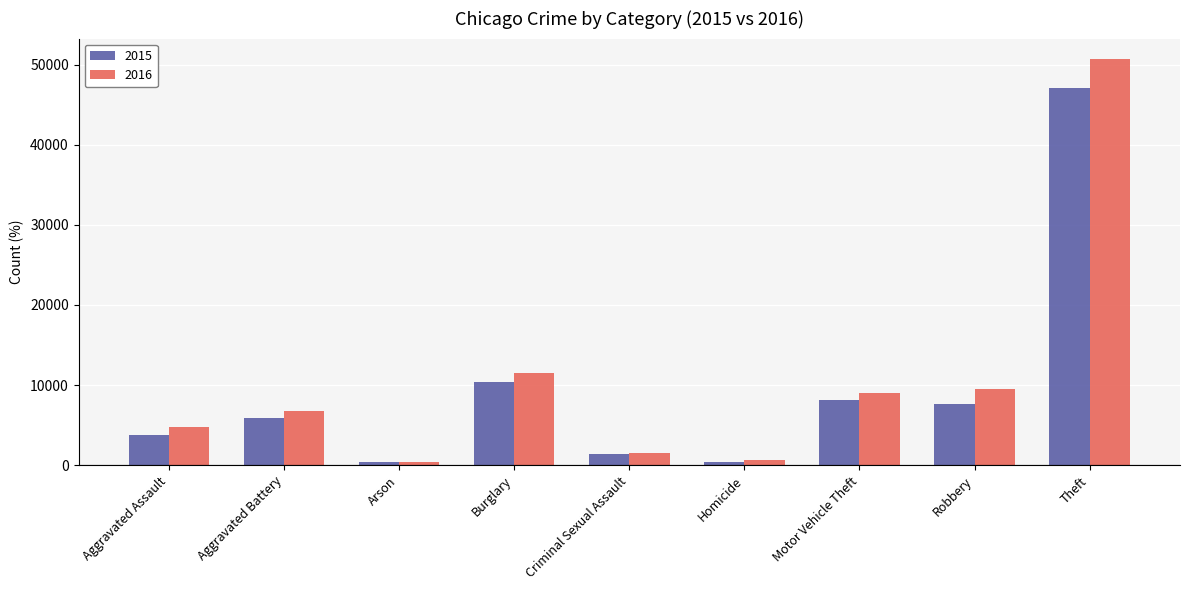

What is the label of the 8th bar from the left?

Robbery